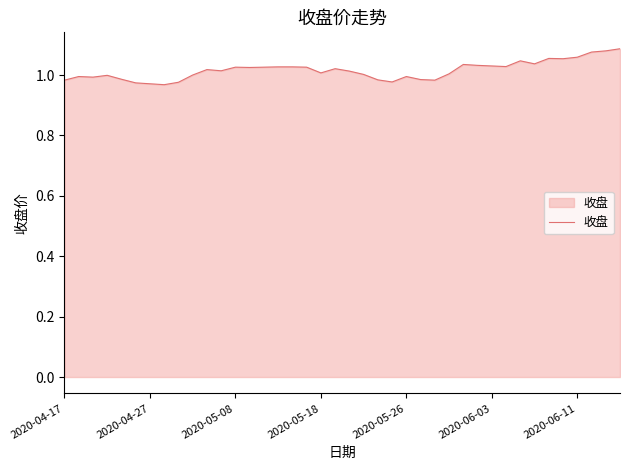

What is the sum of all values?

40.6